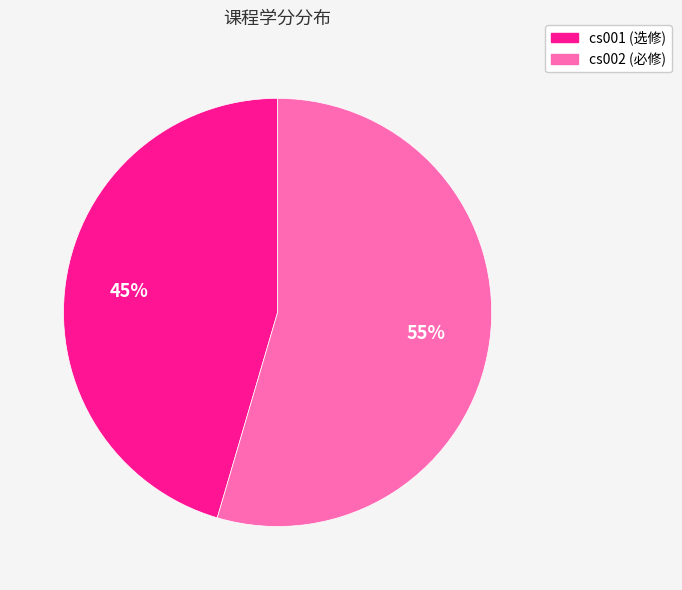

Between cs002 and cs001, which is larger?

cs002